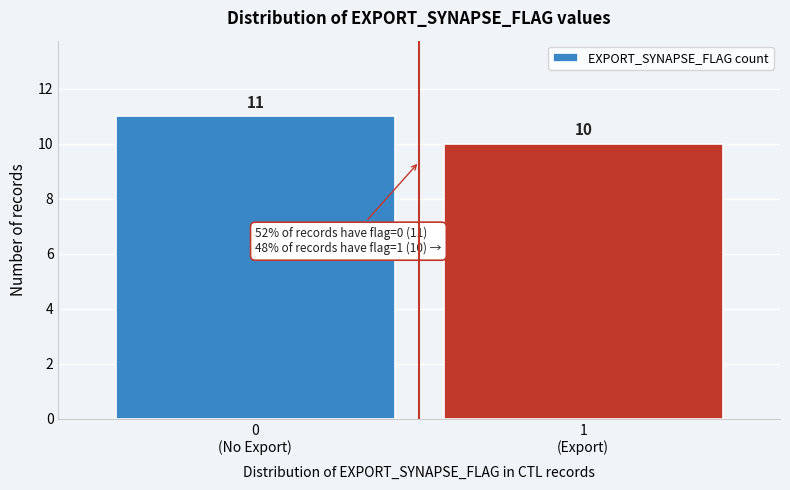

Reading right to left, extract all data points from this chart.

10	11